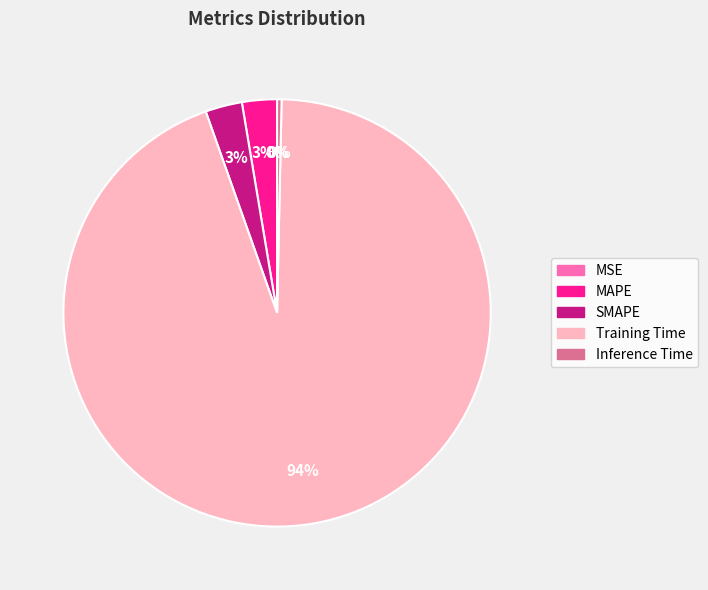

What percentage is the MAPE slice, to the nearest percent?

3%